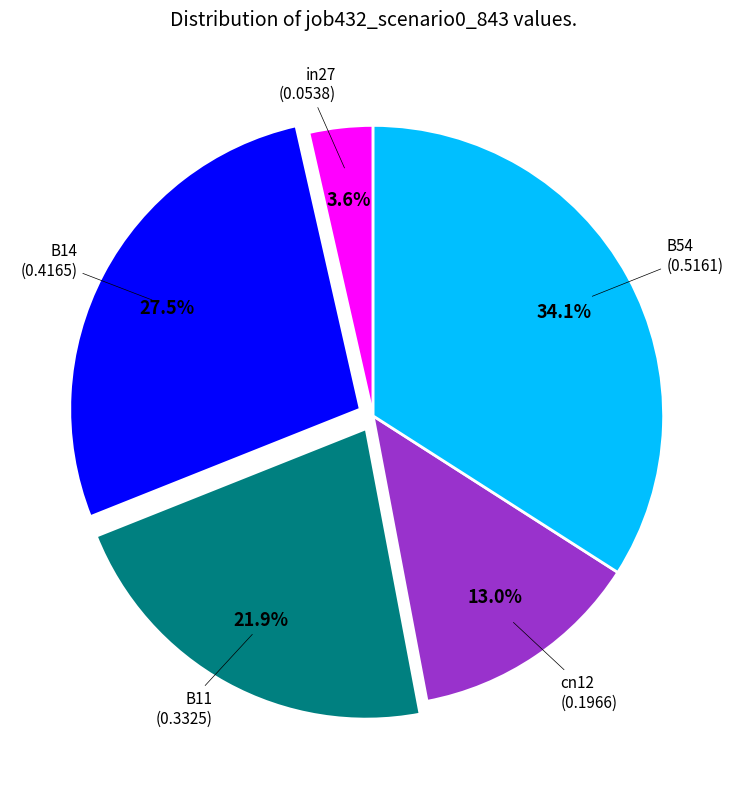

How many slices are in this pie chart?

5